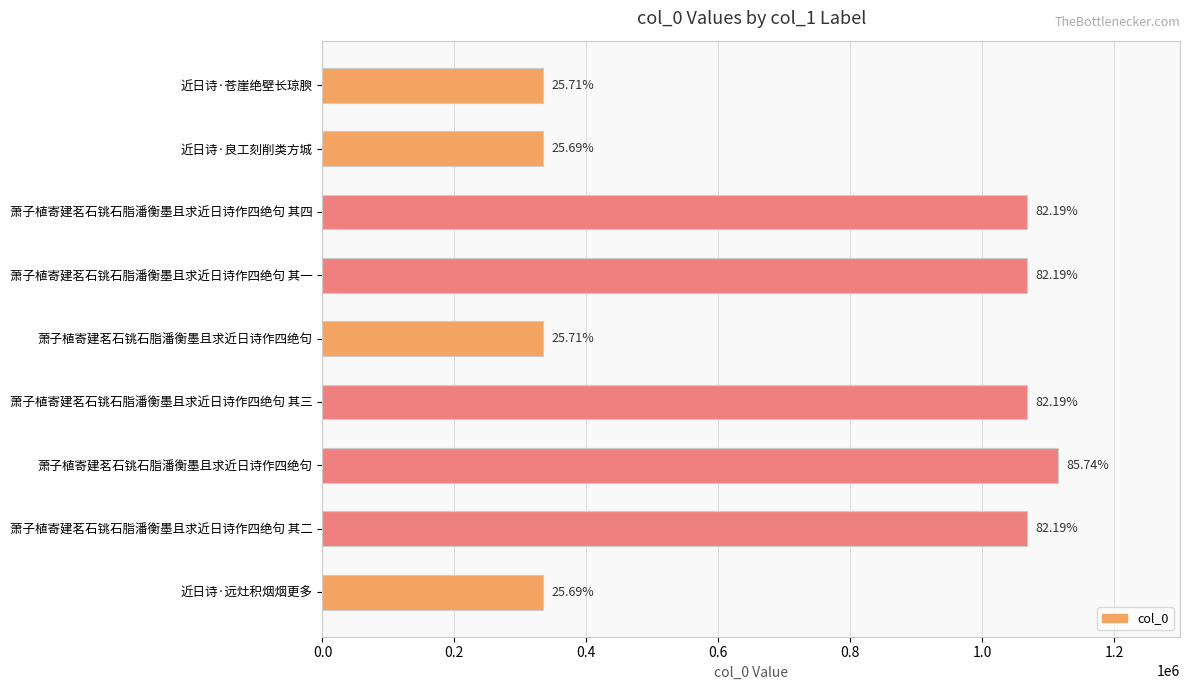

How many bars are there in total?

9